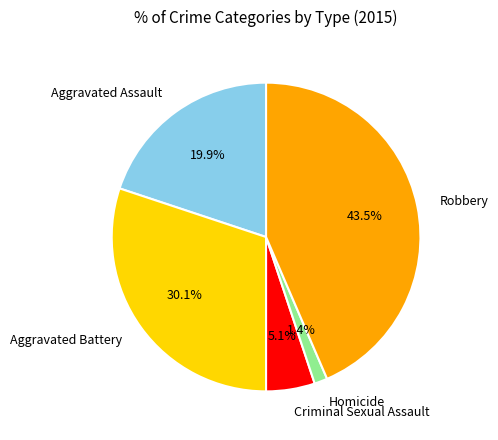

Rank the categories by value from lowest to highest.

Homicide, Criminal Sexual Assault, Aggravated Assault, Aggravated Battery, Robbery